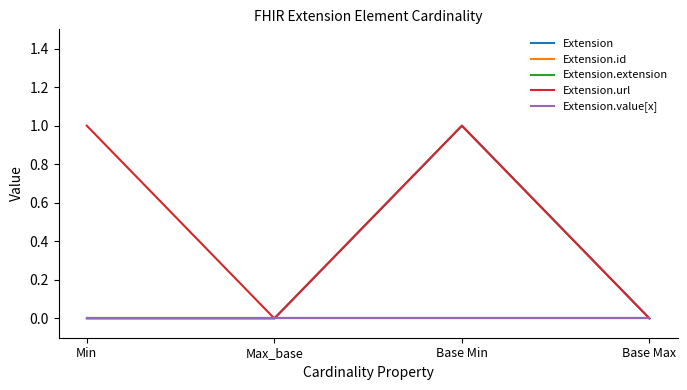

Reading right to left, list all the values displayed in this chart.

Extension: Base Max=0	Base Min=1	Max_base=0	Min=0
Extension.id: Base Max=0	Base Min=0	Max_base=0	Min=0
Extension.extension: Base Max=0	Base Min=0	Max_base=0	Min=0
Extension.url: Base Max=0	Base Min=1	Max_base=0	Min=1
Extension.value[x]: Base Max=0	Base Min=0	Max_base=0	Min=0